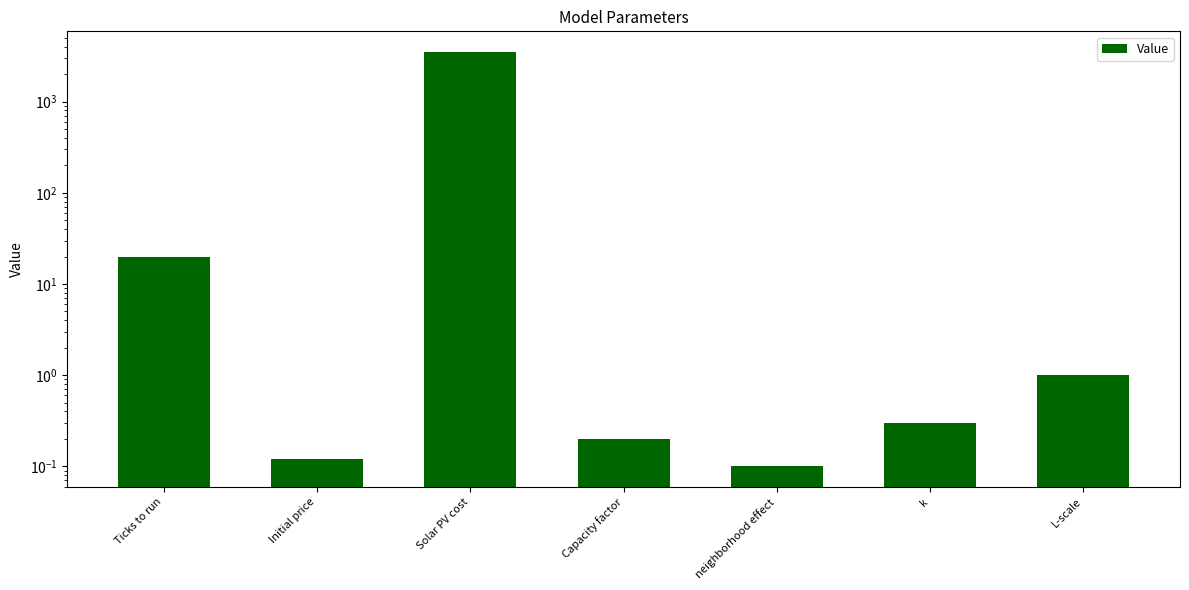

Rank the categories by value from lowest to highest.

neighborhood effect, Initial price, Capacity factor, k, L-scale, Ticks to run, Solar PV cost